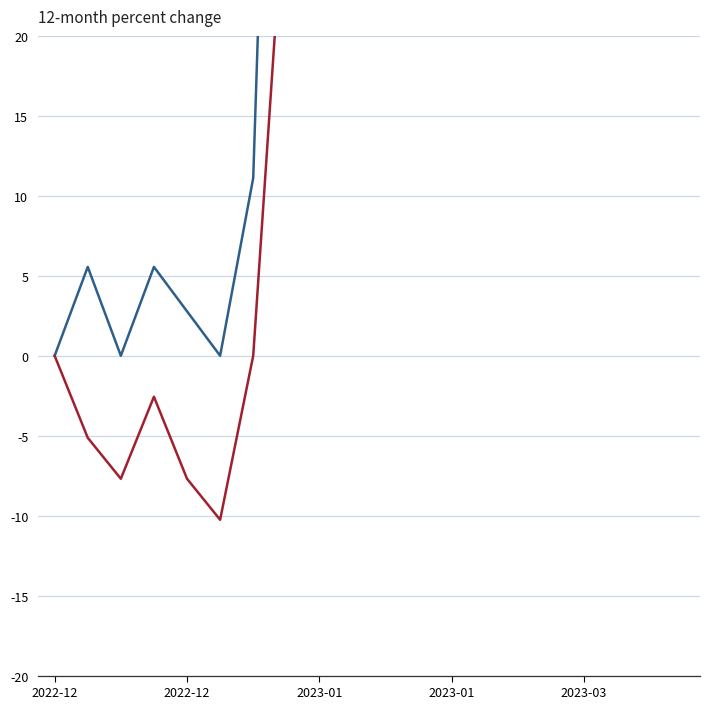

True or false: Open and Close intersect in this chart.

True